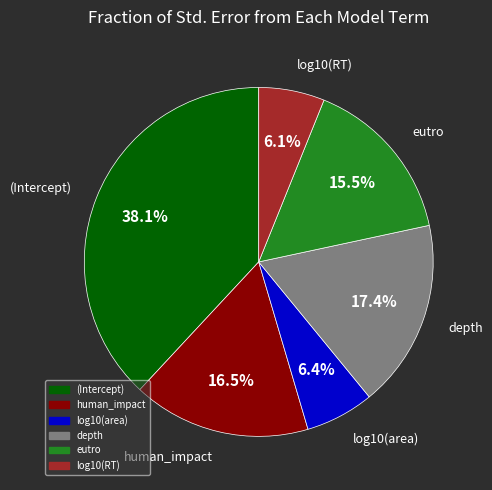

What portion of the pie excludes log10(area)?

93.6%